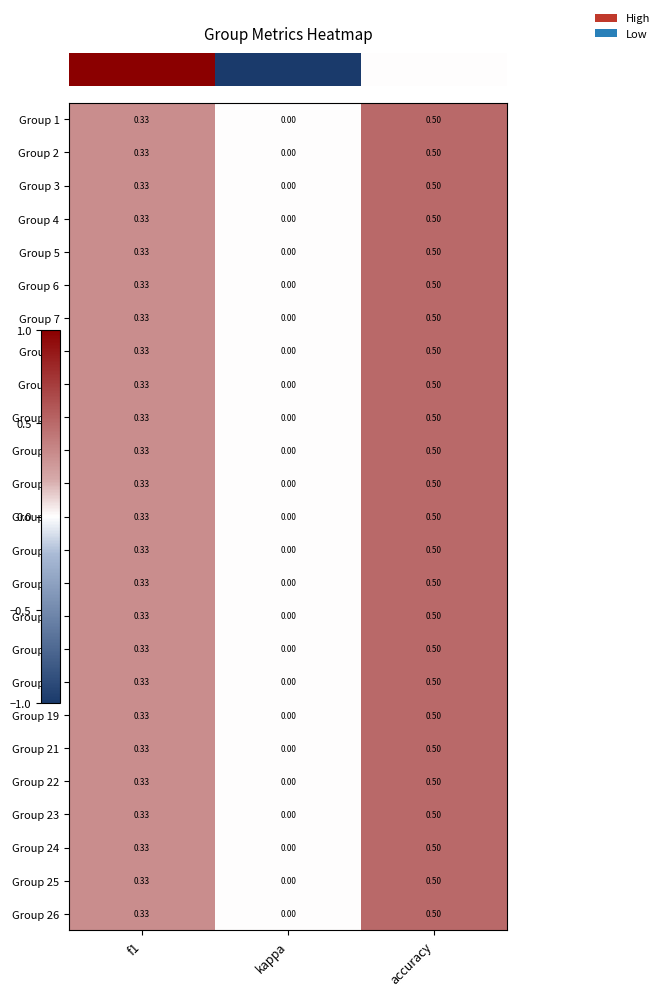

What is the total value across all series at accuracy?

12.5